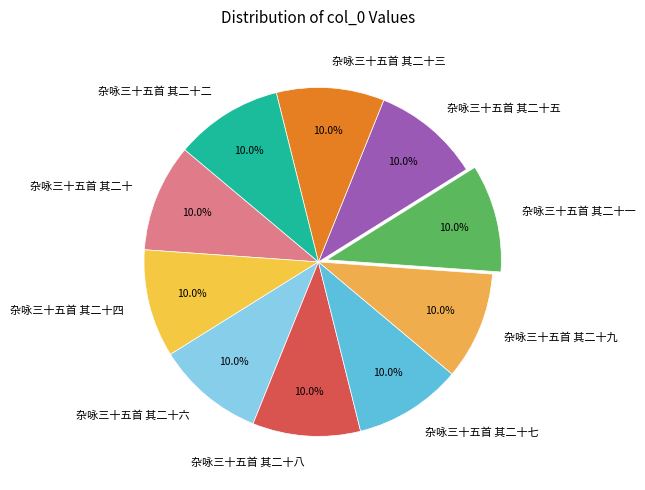

Approximately how many times larger is the value at 杂咏三十五首 其二十 compared to 杂咏三十五首 其二十五?

1.0